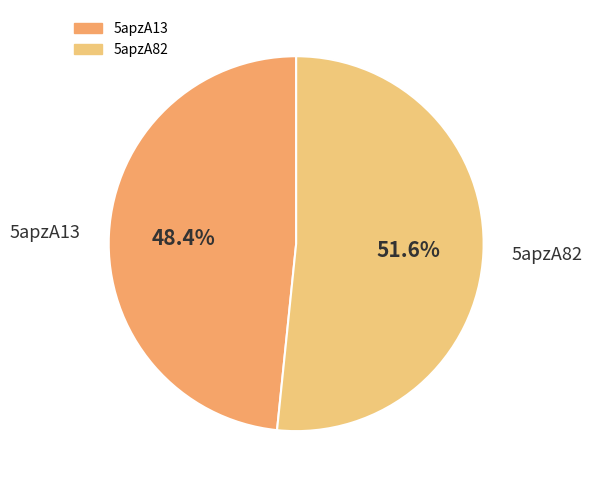

Which slice is the largest?

5apzA82